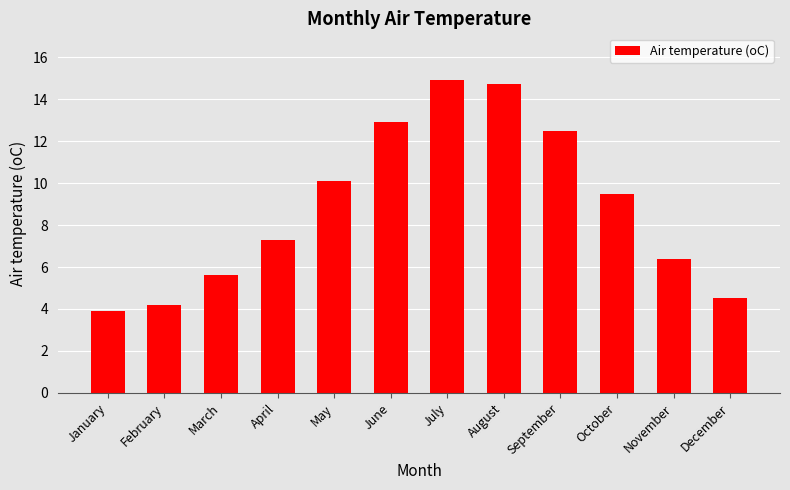

At which label is the value closest to 9?

October